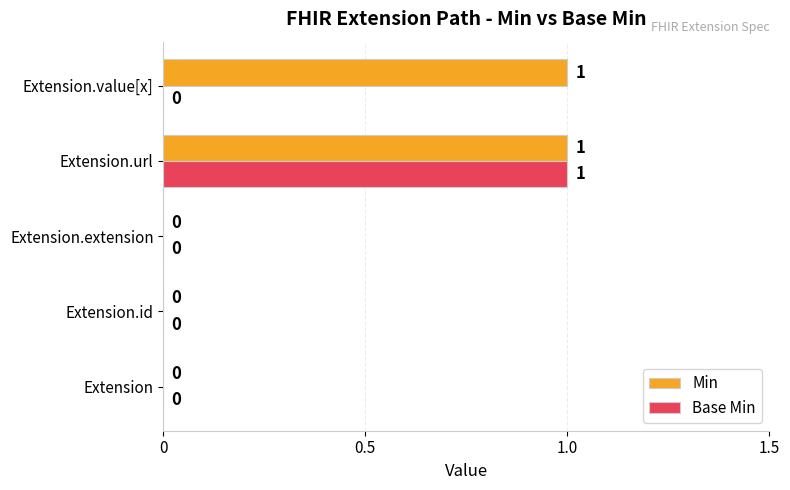

Count the number of data series in this chart.

2